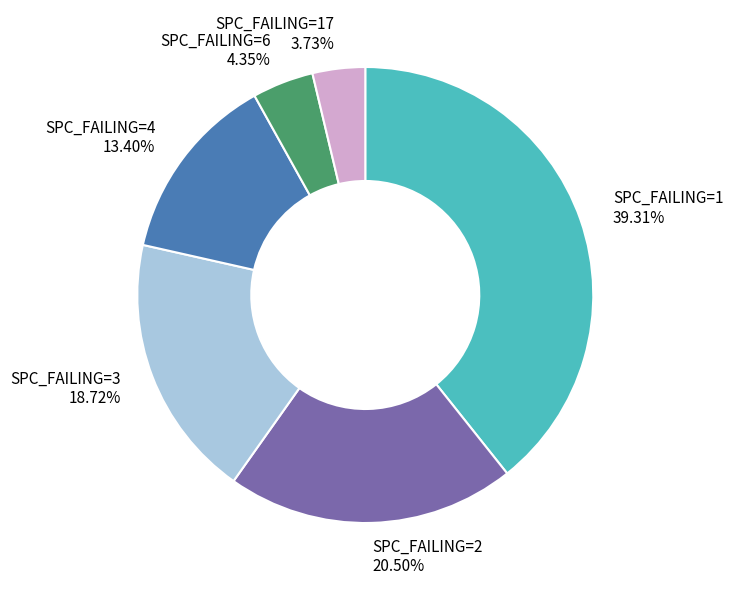

Combined, do SPC_FAILING=6 4.35% and SPC_FAILING=17 3.73% account for over 50%?

No